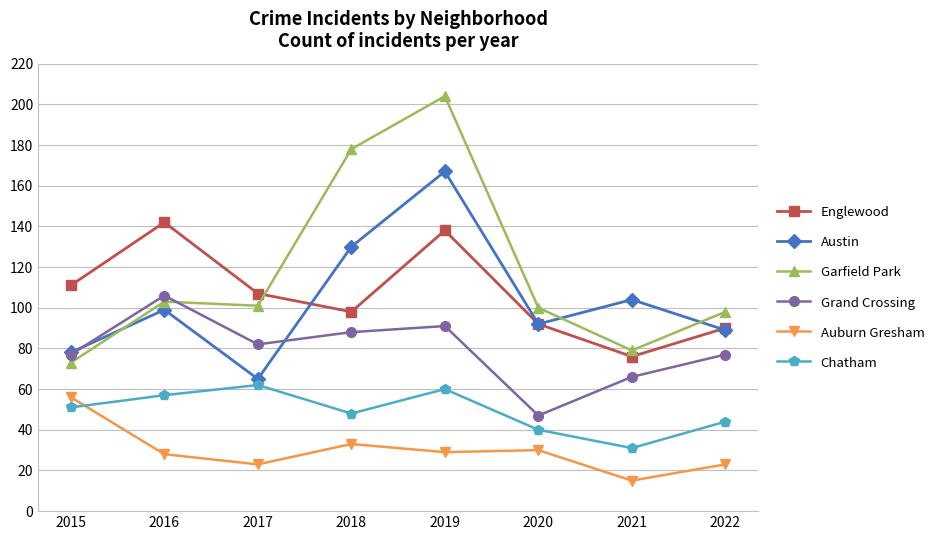

True or false: Auburn Gresham has a value of 29 at 2019.

True